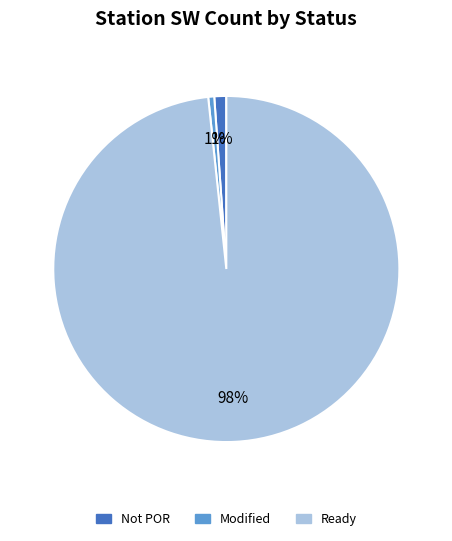

Count the number of slices in the pie.

3